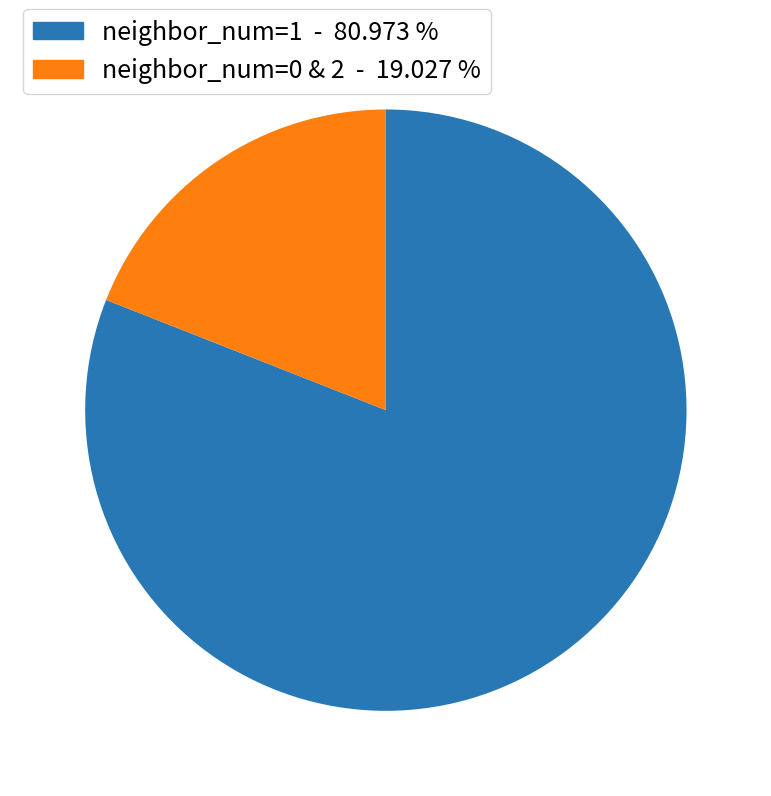

Does any single category account for the majority?

Yes